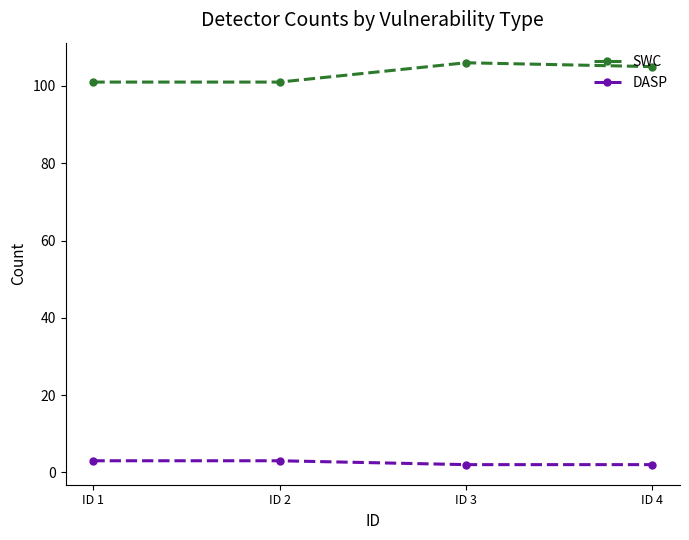

True or false: SWC and DASP cross at least once.

False